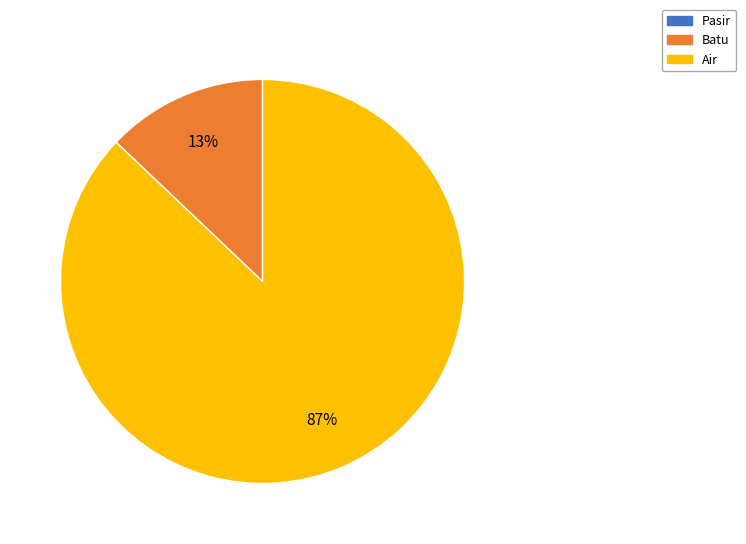

Is there any slice that represents more than half of the pie?

Yes